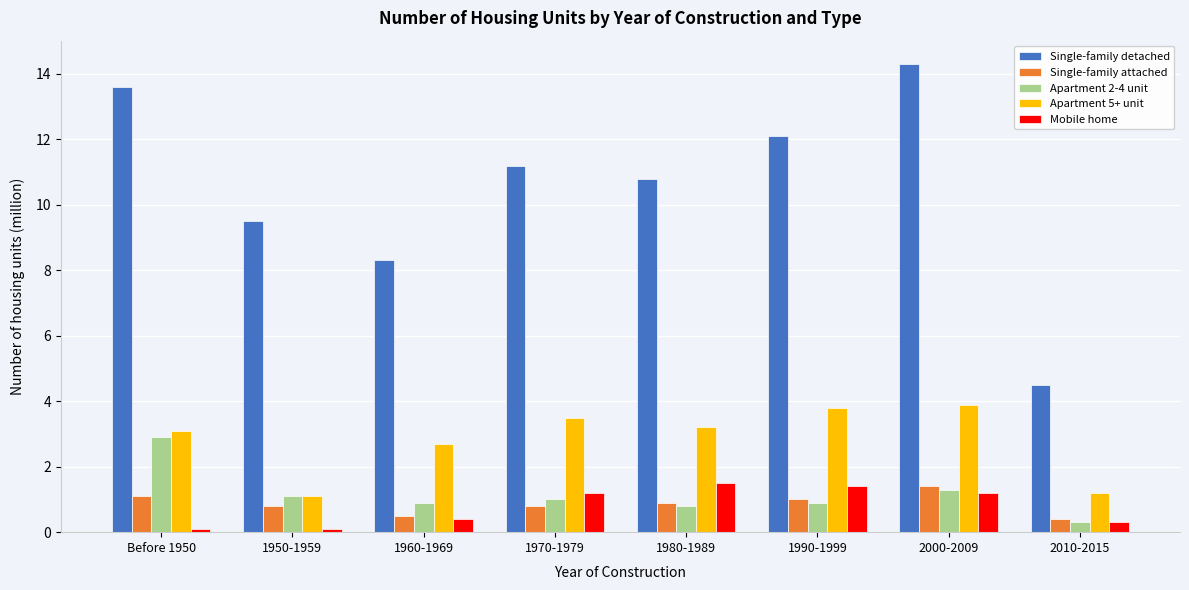

Is the value of Single-family detached at 2000-2009 greater than the value of Apartment 2-4 unit at 2010-2015?

Yes